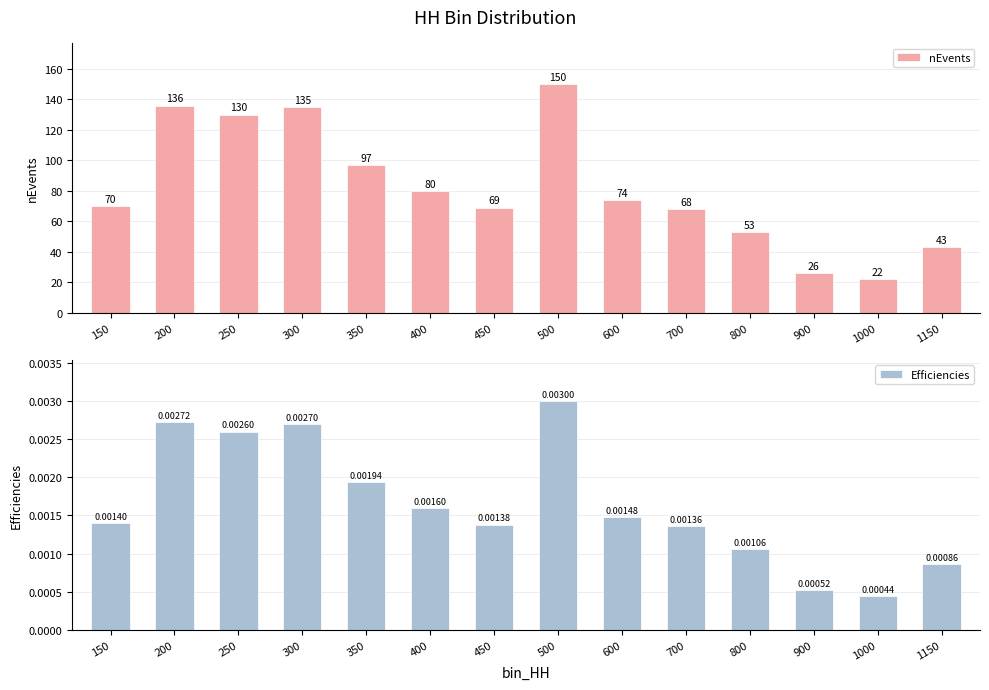

List the series in order of their peak value, highest first.

nEvents, Efficiencies